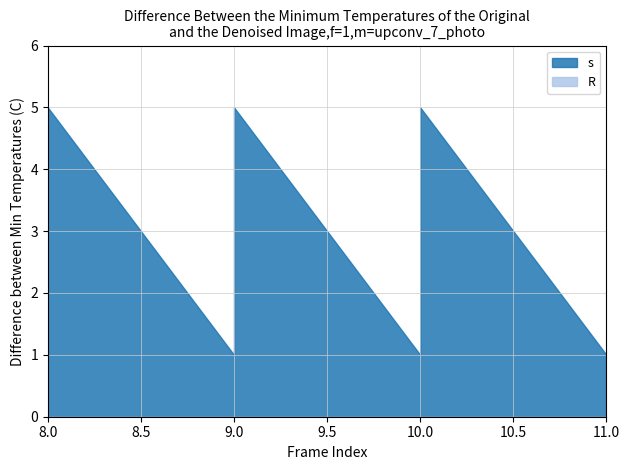

How many data points in s are above 3?

8